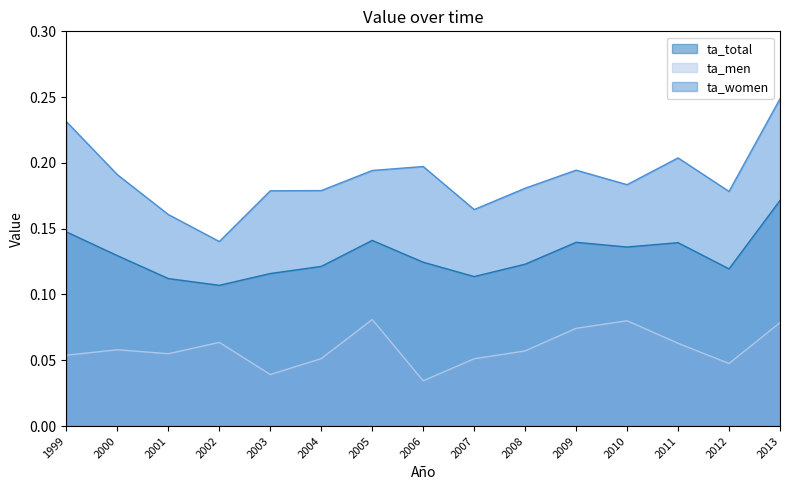

Read the ta_total value at 2013.

0.2